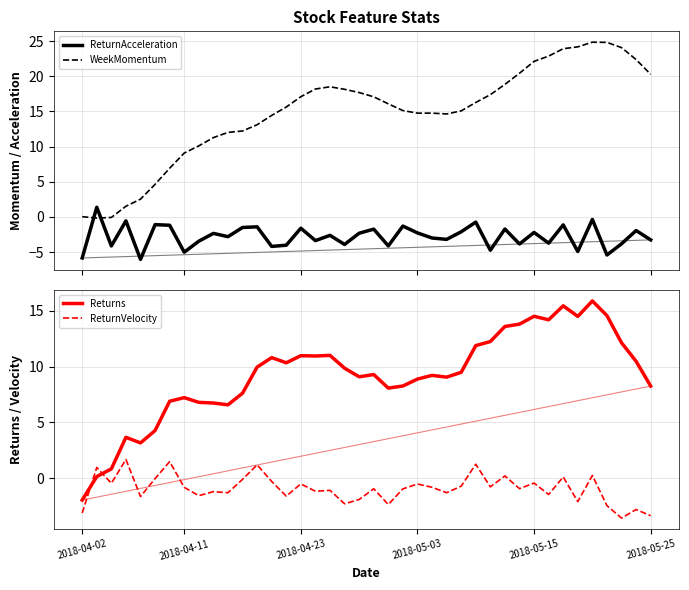

How many data points in WeekMomentum are above 16?

20